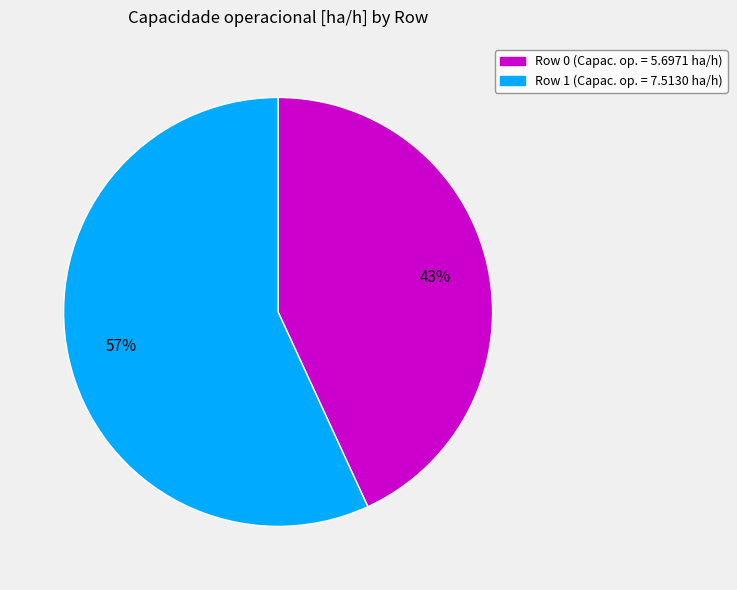

To the nearest percent, what is the difference between the largest and smallest slice percentages?

14%